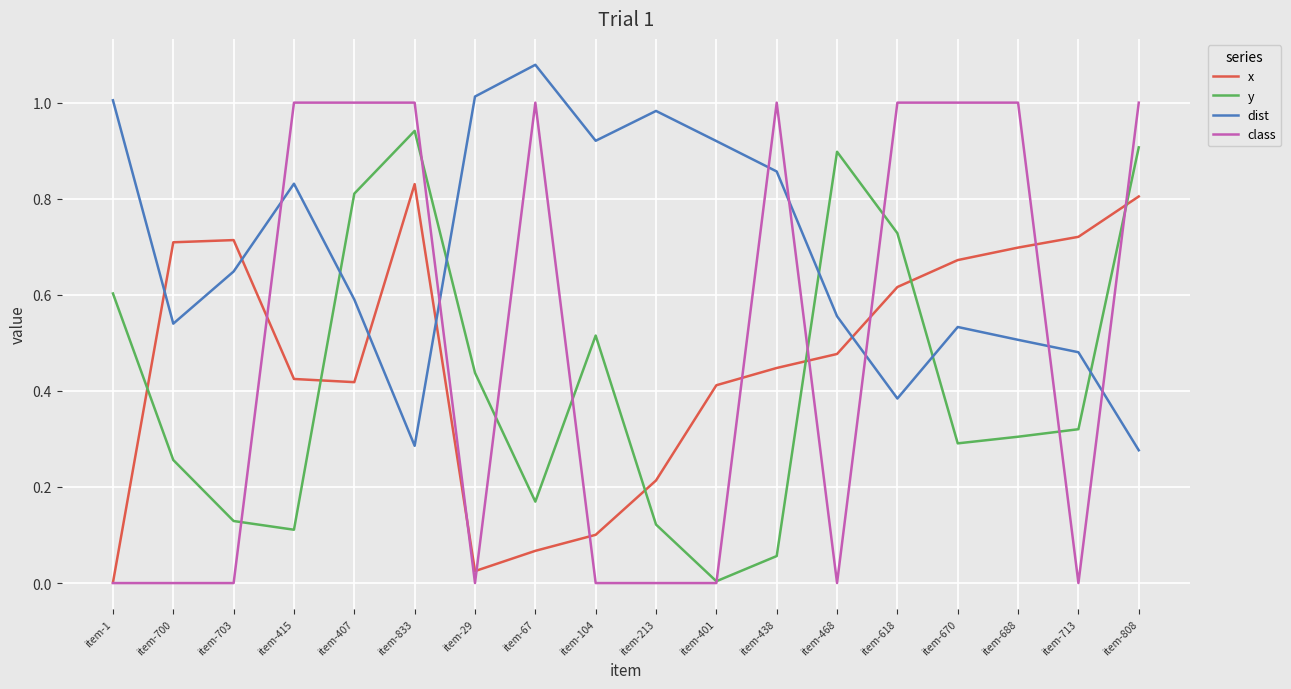

Between item-703 and item-833, which series saw the biggest shift?

class